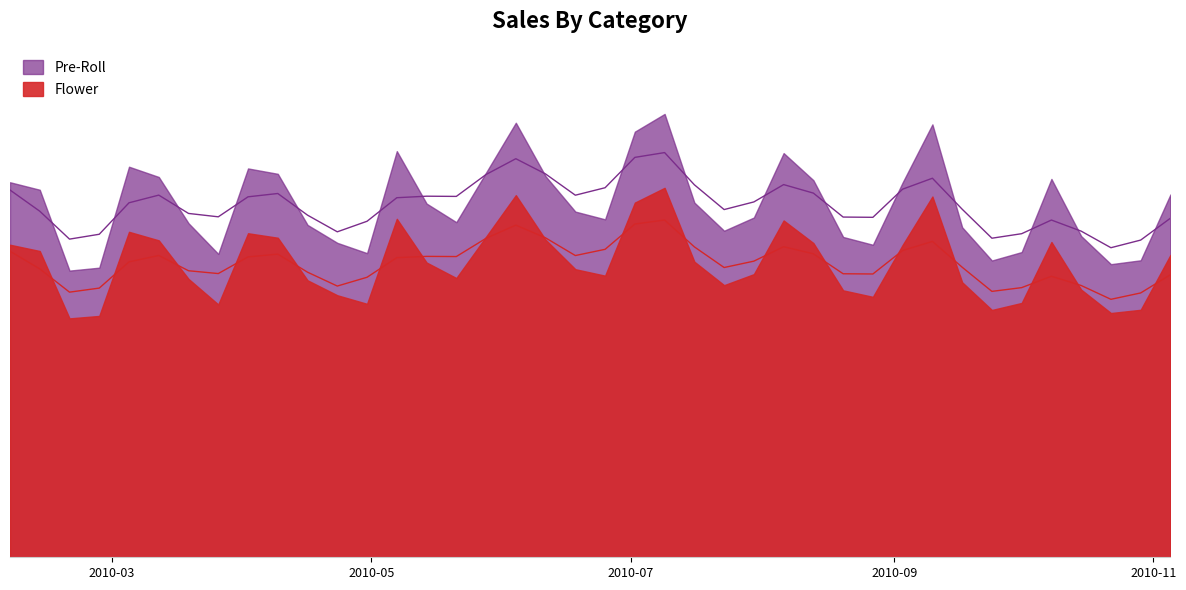

Reading right to left, what are all the values shown in this chart?

Flower: 2010-11-05=36256.0	2010-10-29=29676.8	2010-10-22=29288.5	2010-10-15=32094.8	2010-10-08=37805.0	2010-10-01=30498.8	2010-09-24=29655.1	2010-09-17=32978.2	2010-09-10=43258.0	2010-09-03=37460.0	2010-08-27=31228.6	2010-08-20=32007.1	2010-08-13=37679.4	2010-08-06=40388.5	2010-07-30=33951.3	2010-07-23=32629.4	2010-07-16=35443.8	2010-07-09=44300.6	2010-07-02=42530.9	2010-06-25=33768.4	2010-06-18=34542.7	2010-06-11=38076.0	2010-06-04=43421.0	2010-05-28=38442.6	2010-05-21=33484.5	2010-05-14=35345.7	2010-05-07=40585.1	2010-04-30=30390.3	2010-04-23=31420.5	2010-04-16=33211.8	2010-04-09=38317.1	2010-04-02=38854.9	2010-03-26=30313.0	2010-03-19=33380.1	2010-03-12=38002.2	2010-03-05=39027.0	2010-02-26=28939.6	2010-02-19=28646.8	2010-02-12=36725.6	2010-02-05=37476.7
Pre-Roll: 2010-11-05=43507.2	2010-10-29=35612.2	2010-10-22=35146.2	2010-10-15=38513.7	2010-10-08=45366.0	2010-10-01=36598.6	2010-09-24=35586.1	2010-09-17=39573.8	2010-09-10=51909.6	2010-09-03=44952.0	2010-08-27=37474.3	2010-08-20=38408.5	2010-08-13=45215.3	2010-08-06=48466.2	2010-07-30=40741.6	2010-07-23=39155.3	2010-07-16=42532.6	2010-07-09=53160.7	2010-07-02=51037.1	2010-06-25=40522.1	2010-06-18=41451.3	2010-06-11=45691.2	2010-06-04=52105.2	2010-05-28=46131.1	2010-05-21=40181.4	2010-05-14=42414.9	2010-05-07=48702.1	2010-04-30=36468.4	2010-04-23=37704.7	2010-04-16=39854.1	2010-04-09=45980.5	2010-04-02=46625.9	2010-03-26=36375.6	2010-03-19=40056.1	2010-03-12=45602.6	2010-03-05=46832.4	2010-02-26=34727.5	2010-02-19=34376.2	2010-02-12=44070.8	2010-02-05=44971.3